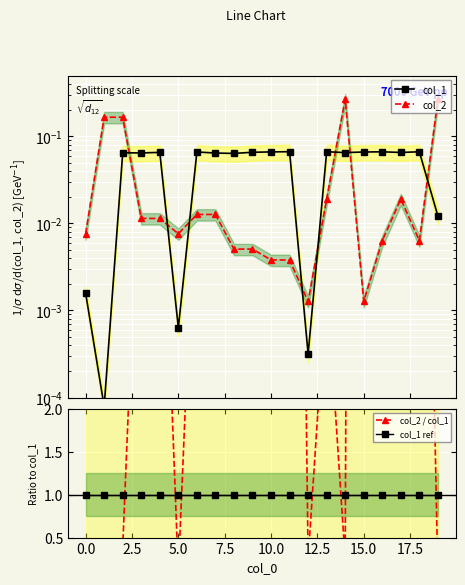

True or false: col_1 and col_2 / col_1 cross at least once.

False